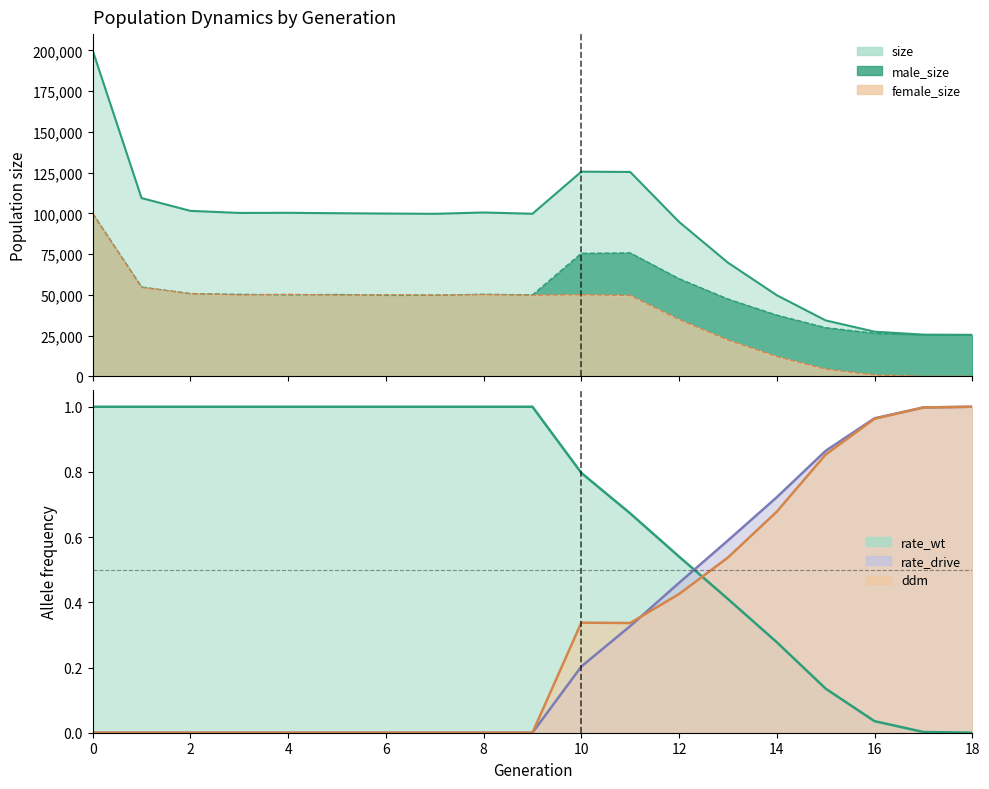

What is the average value of the male_size series?

50504.7